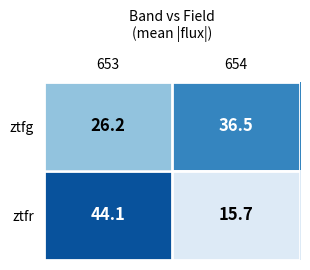

At which category does the chart reach its minimum across all series?

654